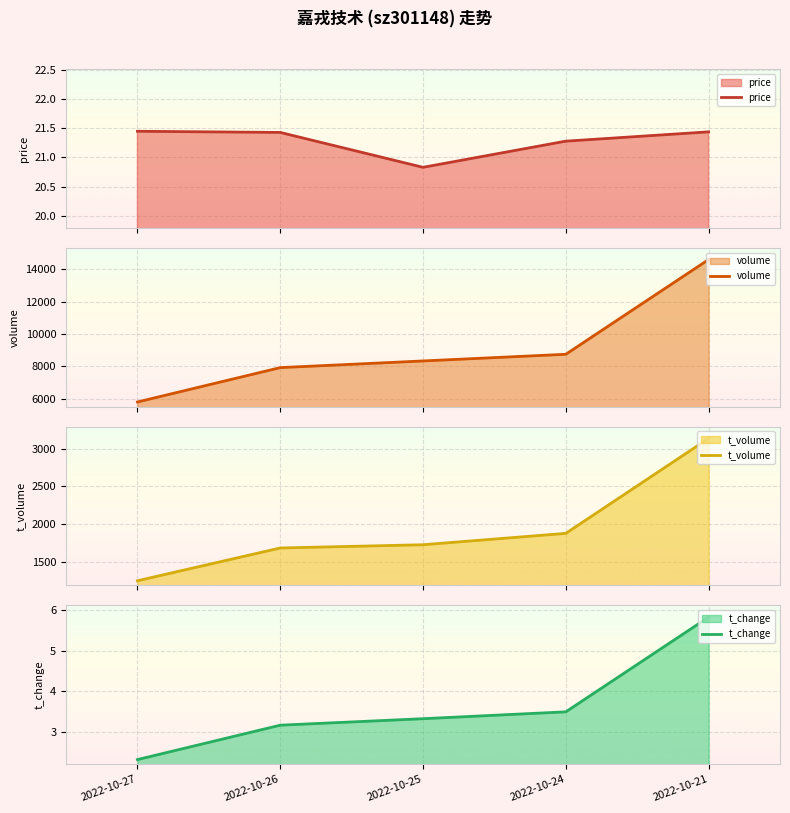

What is the spread (max minus min) of values at 2022-10-26?

7912.8